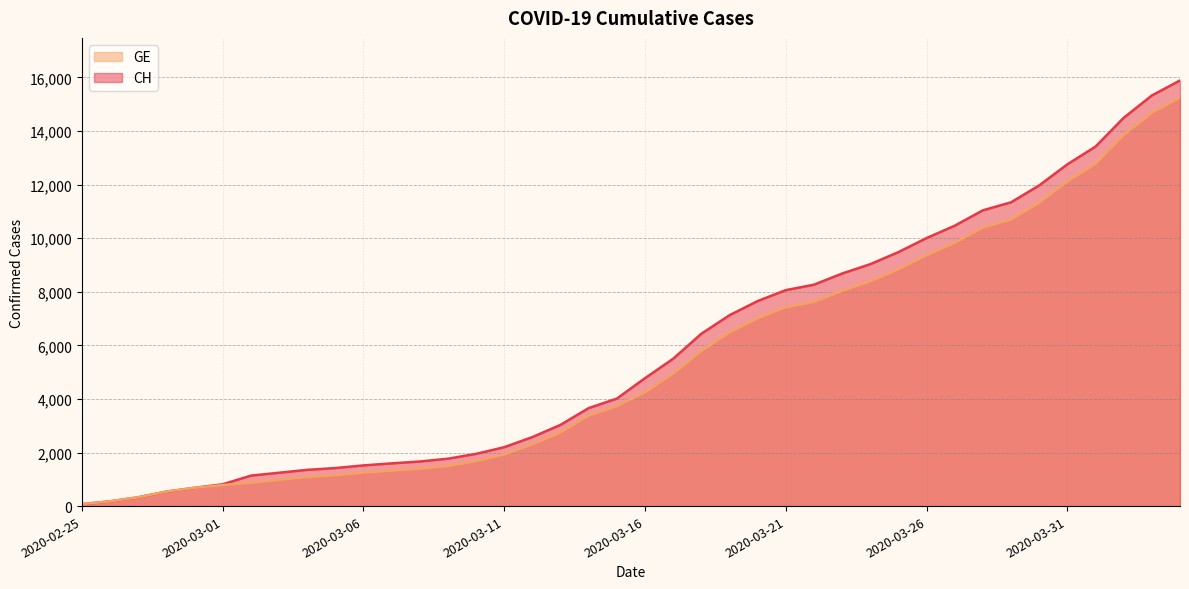

At which category does the chart reach its peak across all series?

2020-04-04